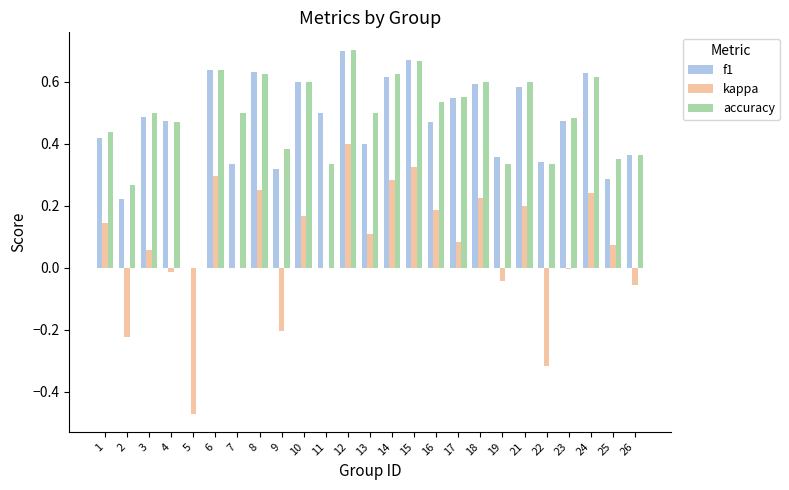

How many groups of bars are there?

25